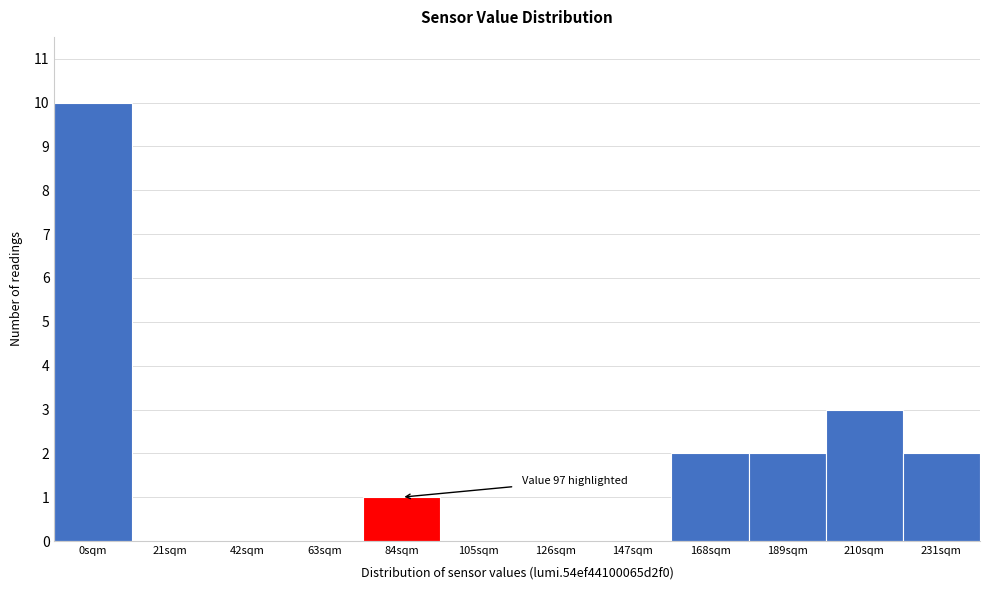

Reading left to right, extract all data points from this chart.

0sqm=10	21sqm=0	42sqm=0	63sqm=0	84sqm=1	105sqm=0	126sqm=0	147sqm=0	168sqm=2	189sqm=2	210sqm=3	231sqm=2